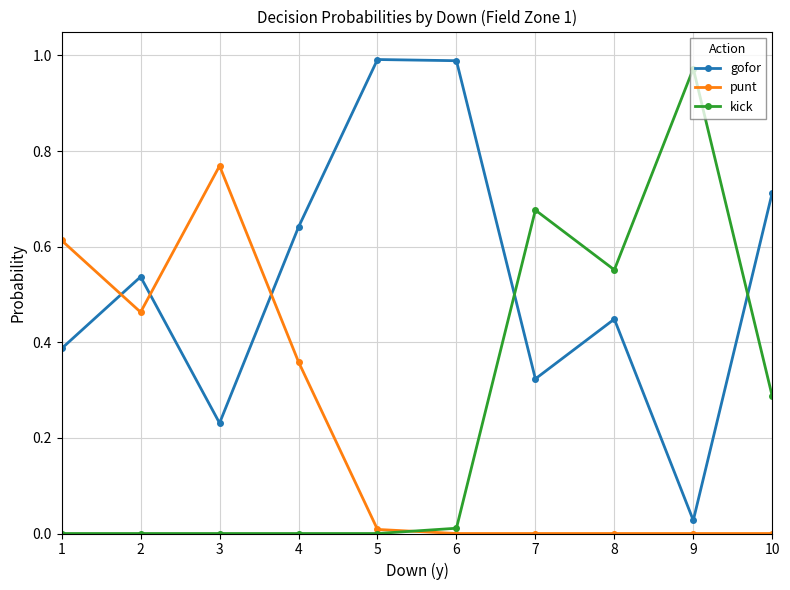

Is it true that punt equals 0.8 at 2?

False